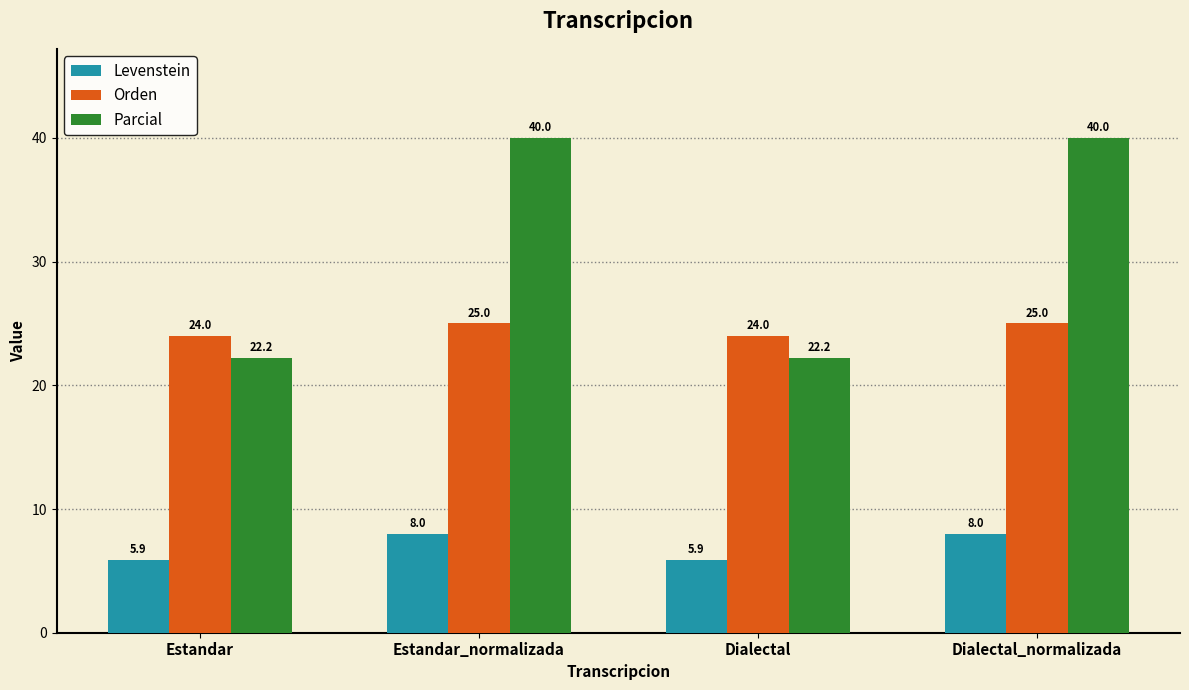

Which series has the largest range (max minus min)?

Parcial